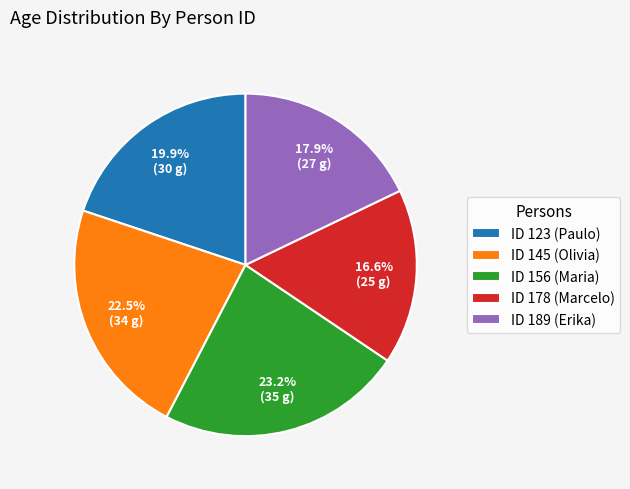

Which slice is the largest?

ID 156 (Maria)